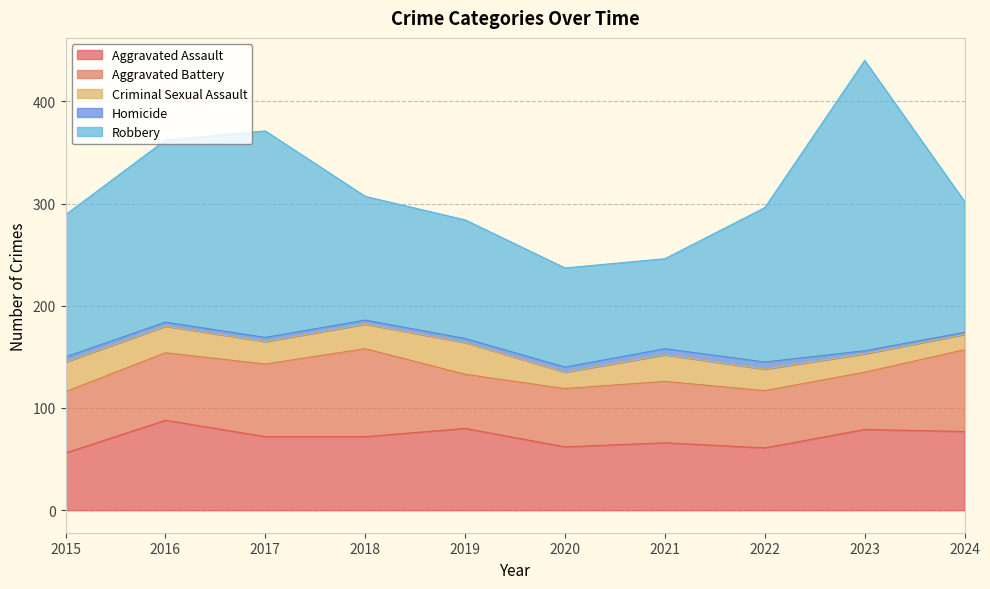

Where does the Robbery series first go above 139?

2016